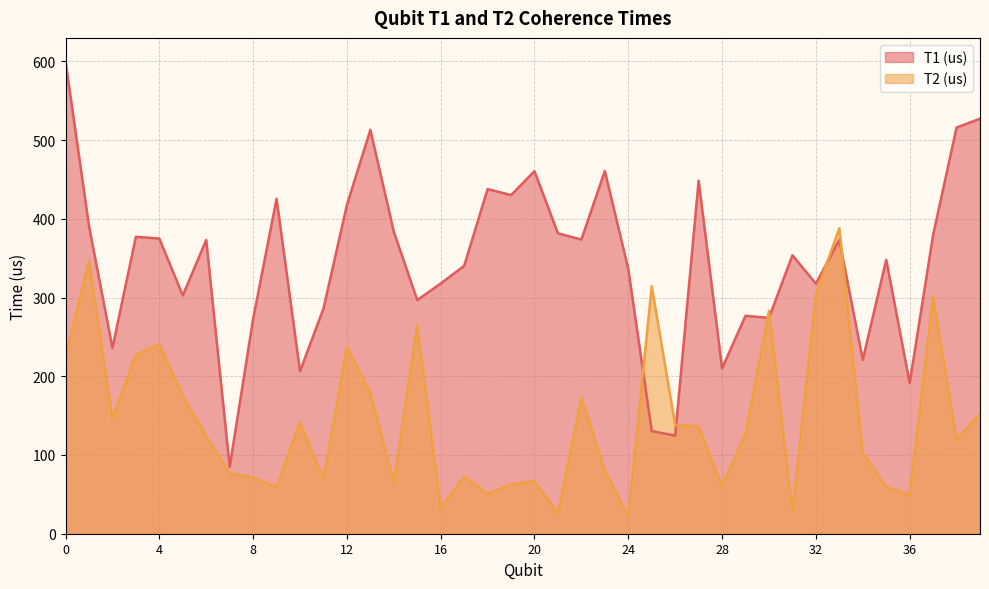

What is the sum of all T2 (us) values?

5798.3